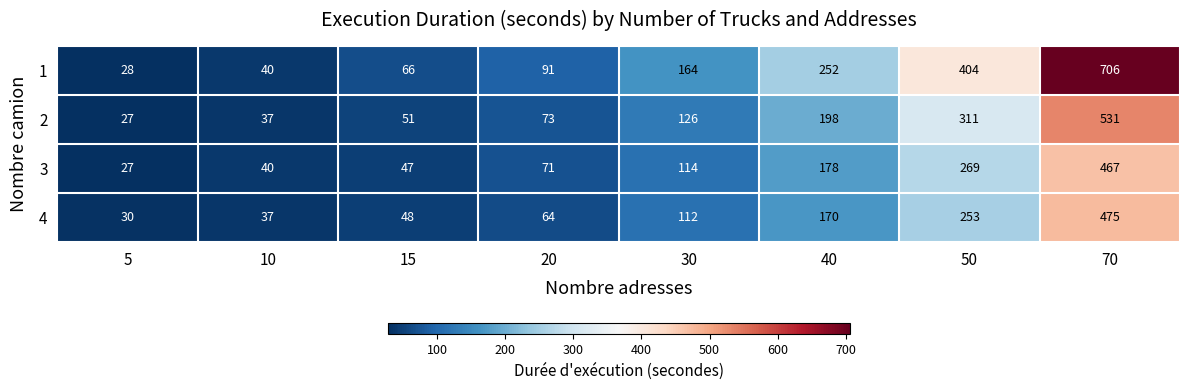

Read the 3 value at 5, to the nearest 50.

50